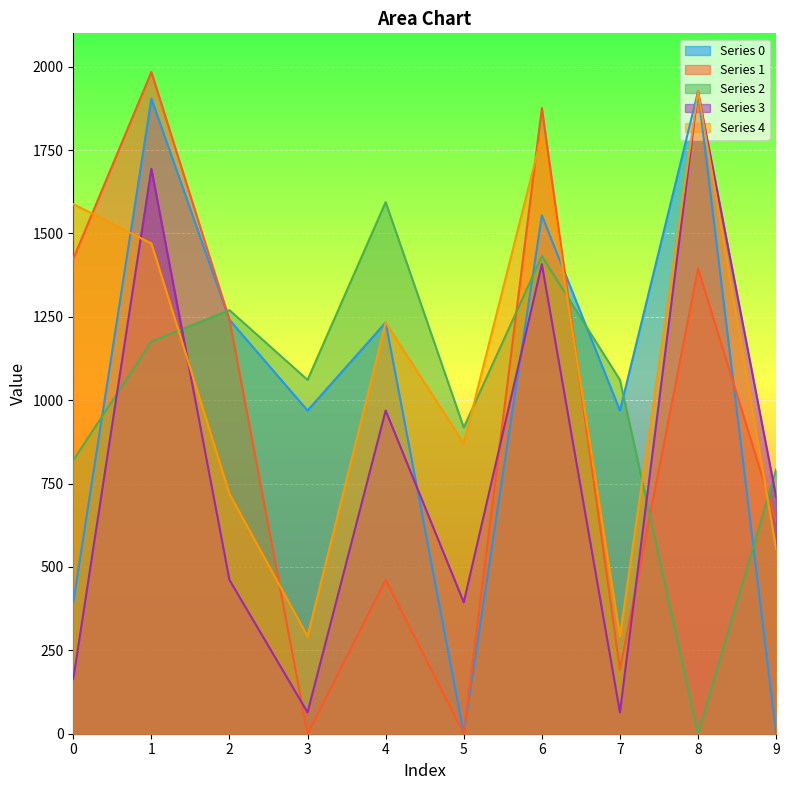

What is the difference between the second highest and second lowest values in the 3 series?

1630